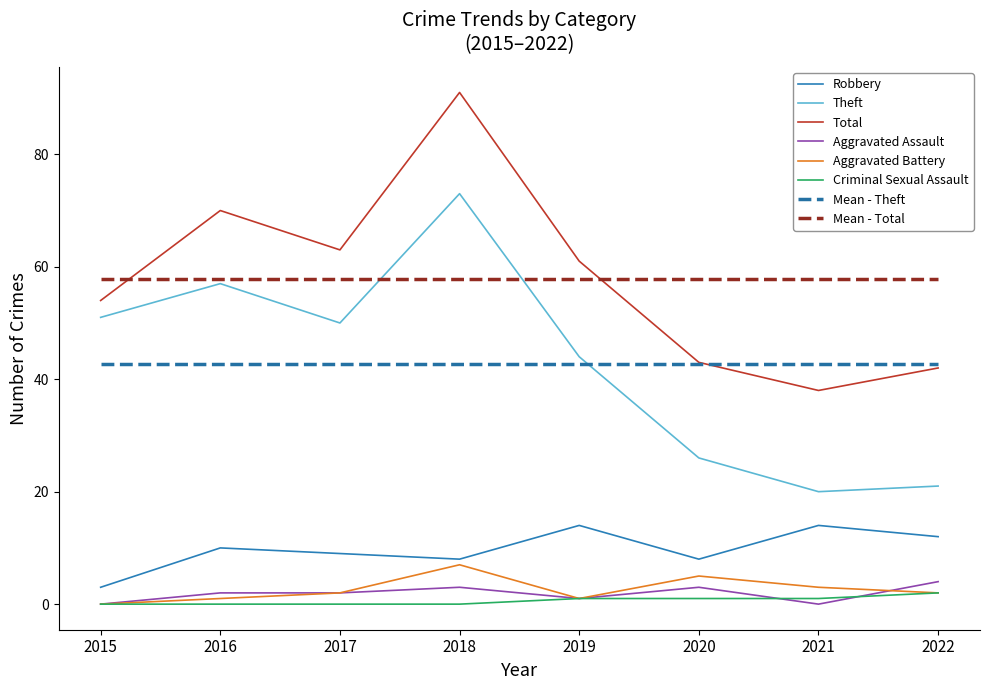

Reading left to right, transcribe all the data shown in this chart.

Robbery: 3	10	9	8	14	8	14	12
Theft: 51	57	50	73	44	26	20	21
Total: 54	70	63	91	61	43	38	42
Aggravated Assault: 0	2	2	3	1	3	0	4
Aggravated Battery: 0	1	2	7	1	5	3	2
Criminal Sexual Assault: 0	0	0	0	1	1	1	2